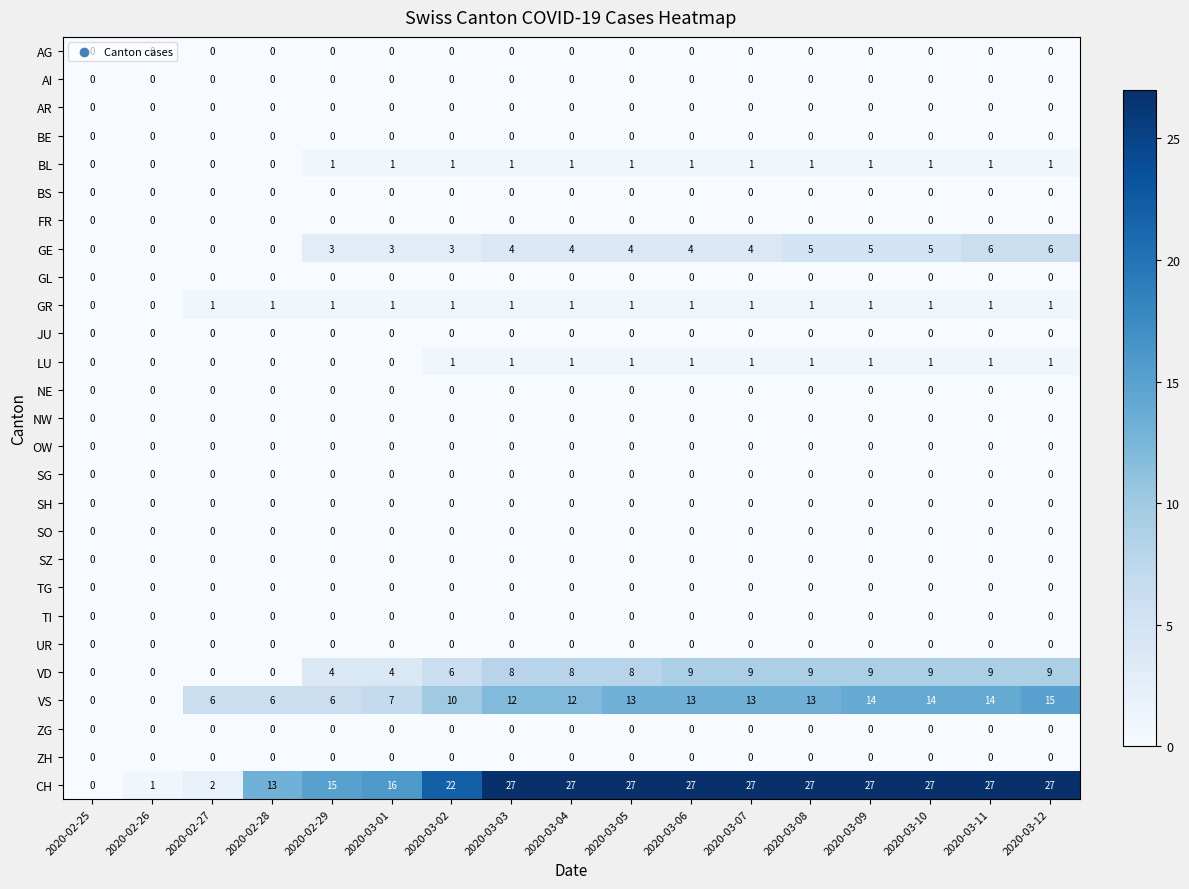

What is the total value across all series at 2020-03-10?

58